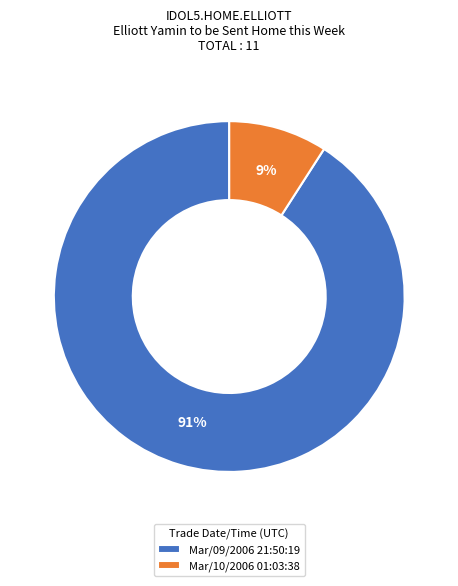

Which has a higher value, Mar/09/2006 21:50:19 or Mar/10/2006 01:03:38?

Mar/09/2006 21:50:19